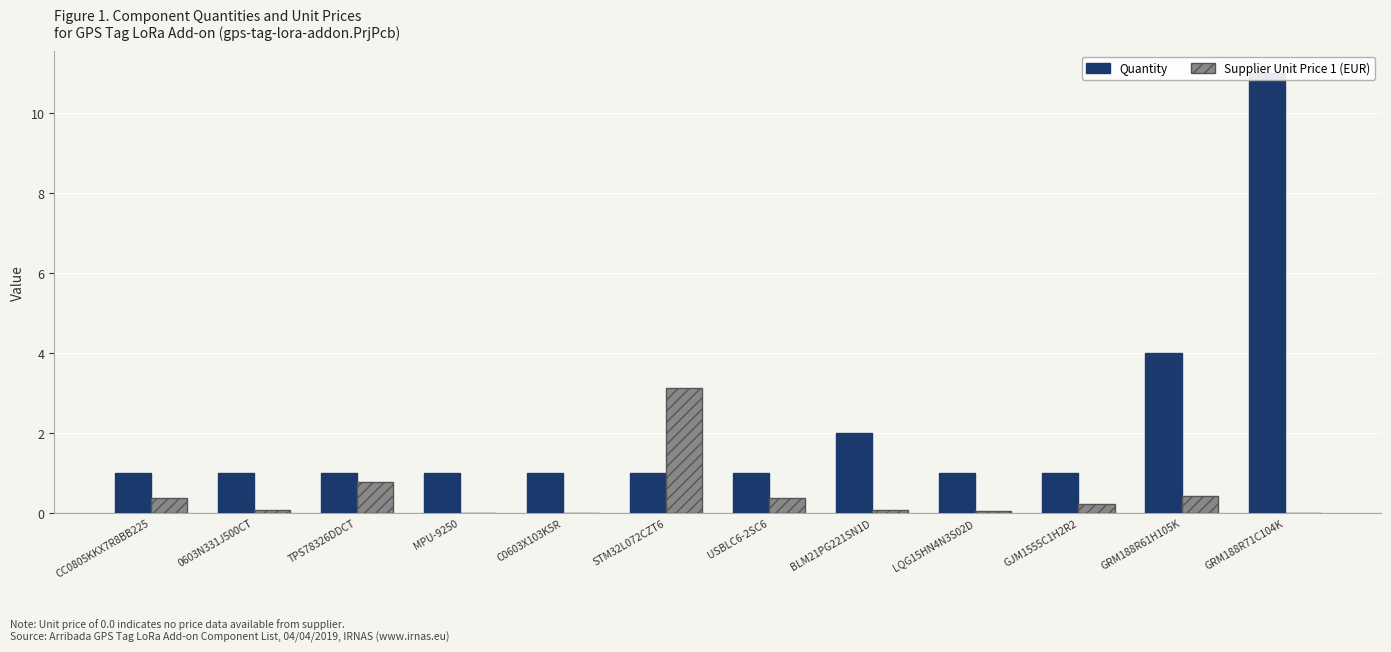

What is the difference between the maximum and minimum values in the Quantity series?

10.0